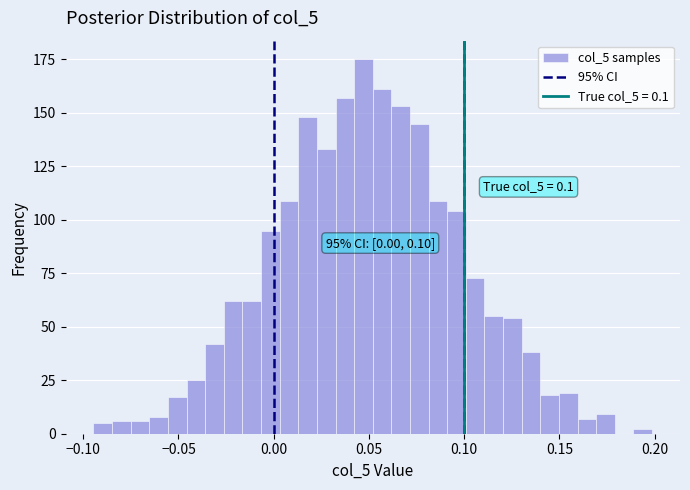

Around what value on the x-axis is the tallest bar? Give the approximate position of its centre, as read against the axis.

0.045